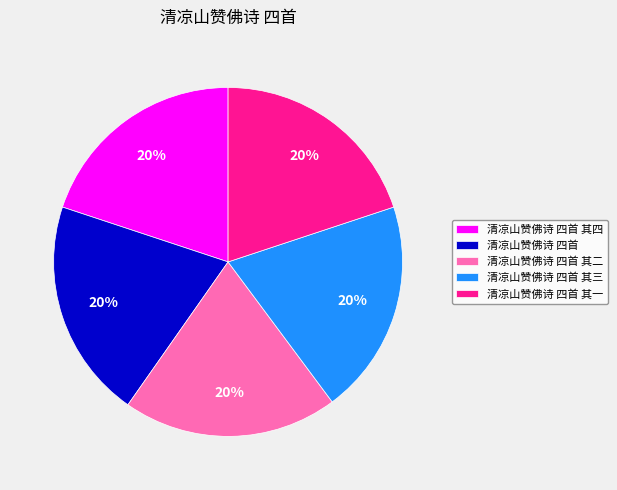

Approximately how many times larger is the value at 清凉山赞佛诗 四首 其二 compared to 清凉山赞佛诗 四首 其一?

1.0